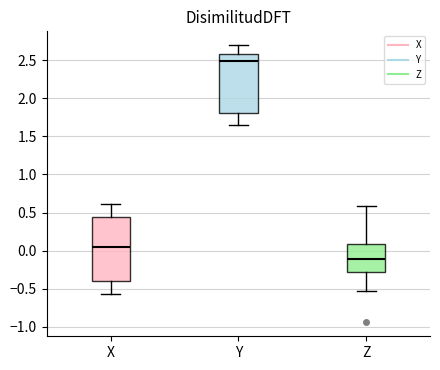

Which box is the tallest, from its lower edge to its upper edge?

X